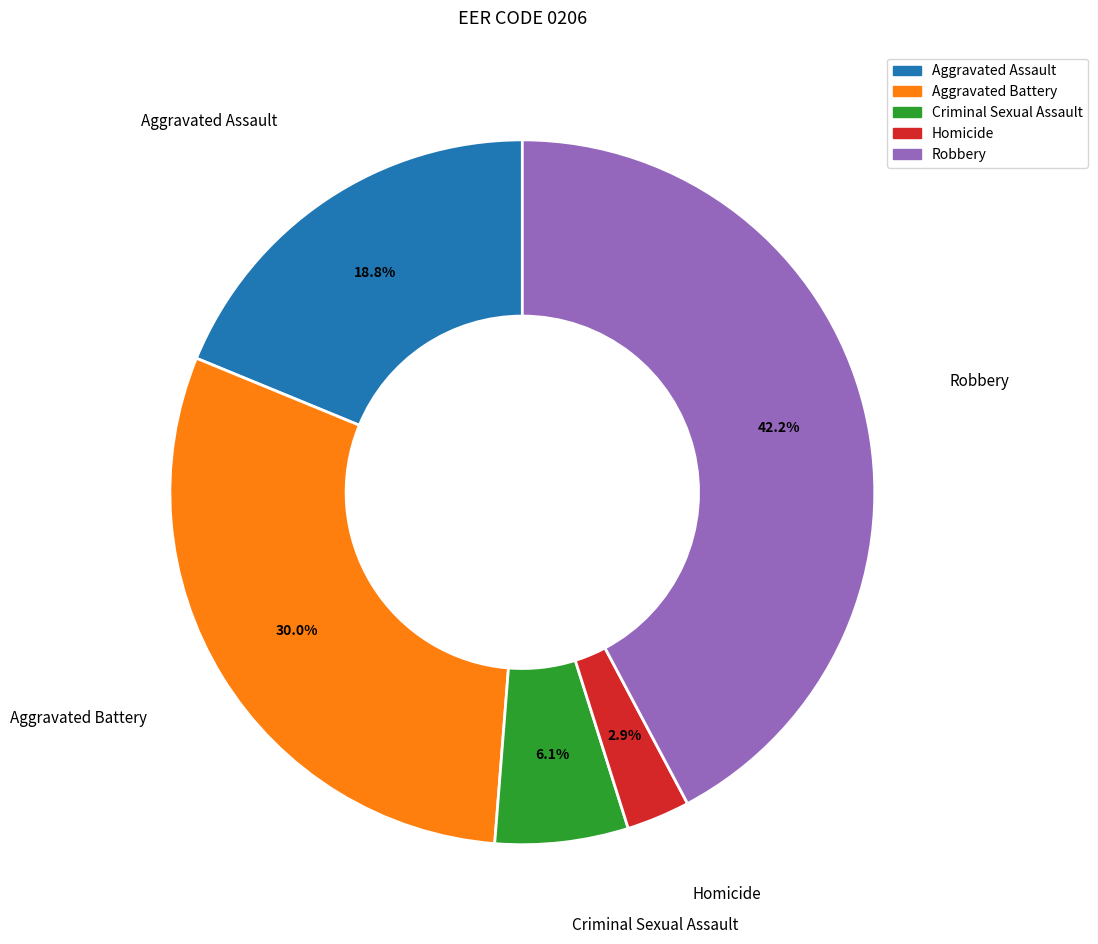

Approximately how many times larger is the value at Criminal Sexual Assault compared to Robbery?

0.1